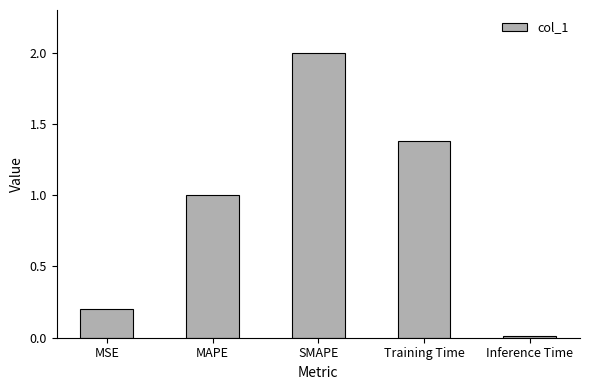

Where is the data nearest to the value 1?

MAPE